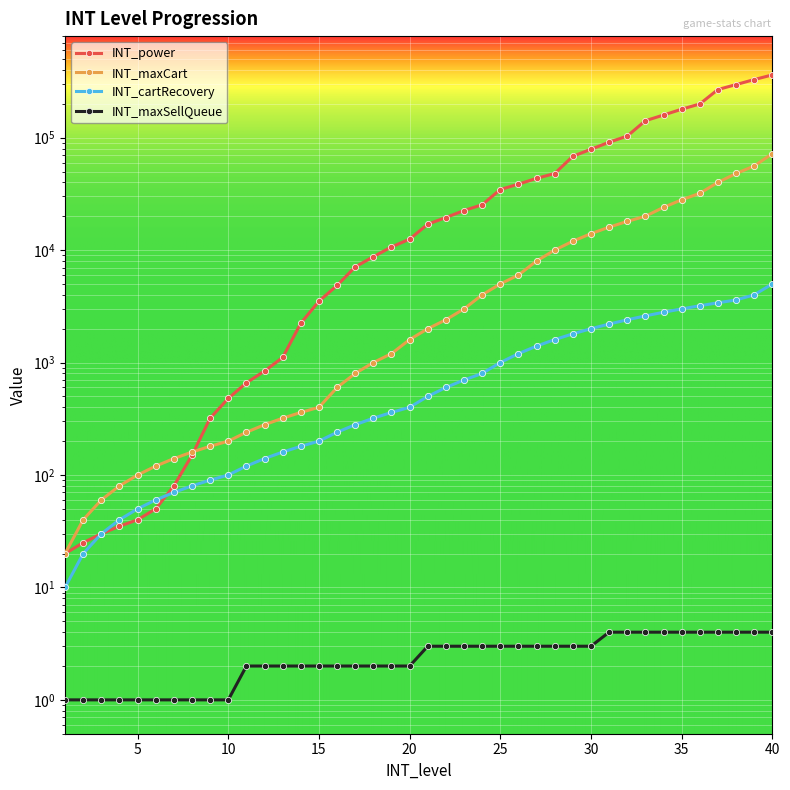

Reading right to left, transcribe all the data shown in this chart.

INT_power: 361430	328590	296390	267930	199230	179000	158910	141420	103320	91060	78840	68300	47990	43430	38600	34580	25310	22490	19490	17000	12510	10670	8730	7090	4850	3510	2240	1110	840	660	480	320	150	80	50	40	35	30	25	20
INT_maxCart: 72000	56000	48000	40000	32000	28000	24000	20000	18000	16000	14000	12000	10000	8000	6000	5000	4000	3000	2400	2000	1600	1200	1000	800	600	400	360	320	280	240	200	180	160	140	120	100	80	60	40	20
INT_cartRecovery: 5000	4000	3600	3400	3200	3000	2800	2600	2400	2200	2000	1800	1600	1400	1200	1000	800	700	600	500	400	360	320	280	240	200	180	160	140	120	100	90	80	70	60	50	40	30	20	10
INT_maxSellQueue: 4	4	4	4	4	4	4	4	4	4	3	3	3	3	3	3	3	3	3	3	2	2	2	2	2	2	2	2	2	2	1	1	1	1	1	1	1	1	1	1